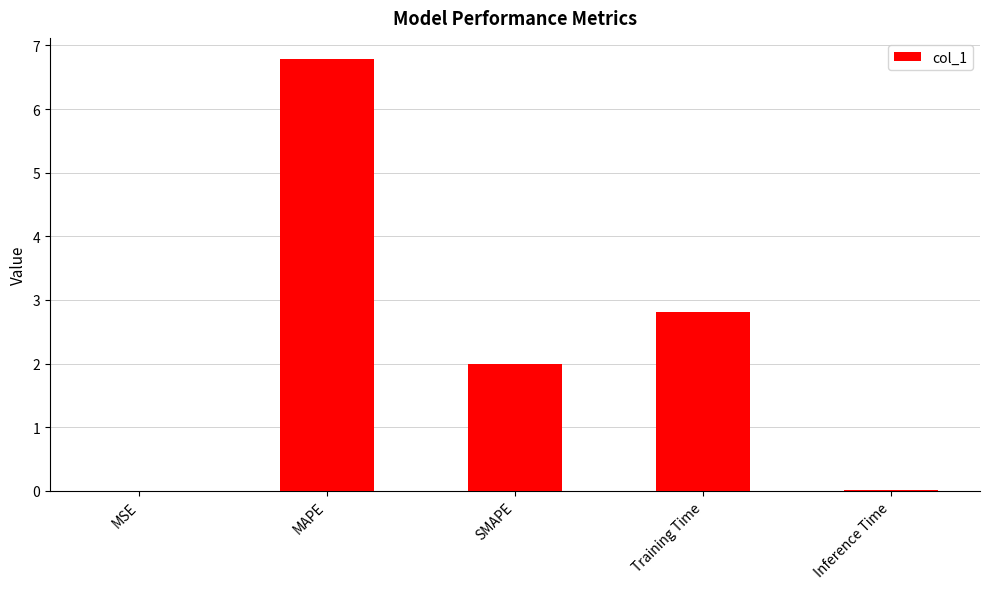

Where is the data nearest to the value 3?

Training Time